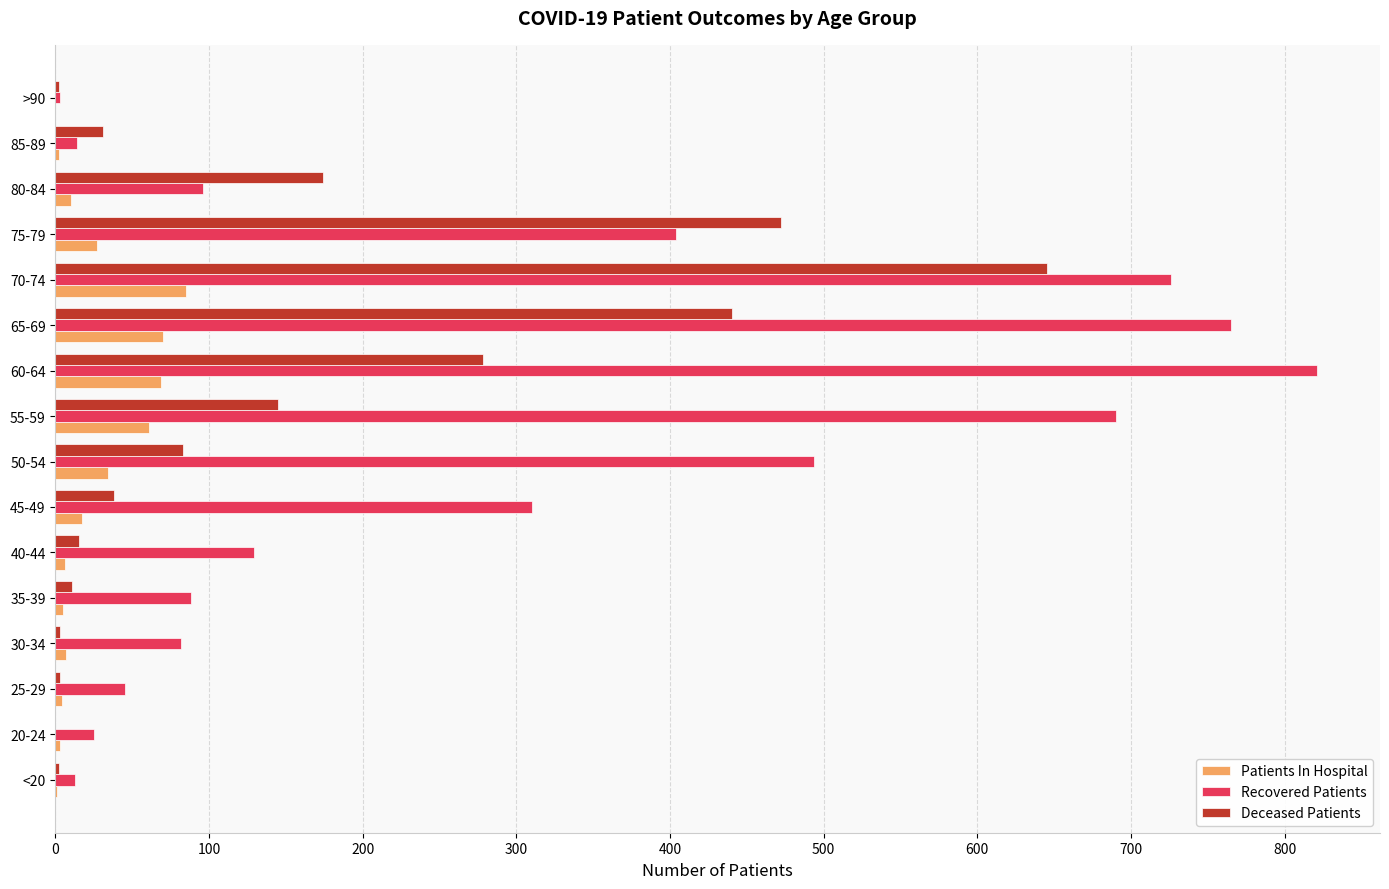

Is it true that Deceased Patients equals 11 at 35-39?

True